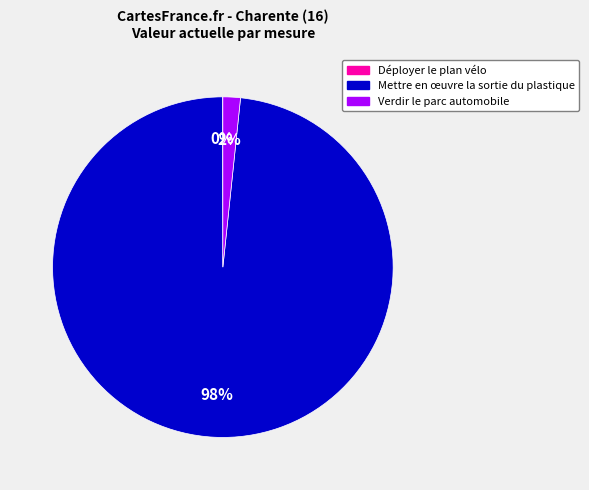

Which category accounts for the majority?

Mettre en œuvre la sortie du plastique